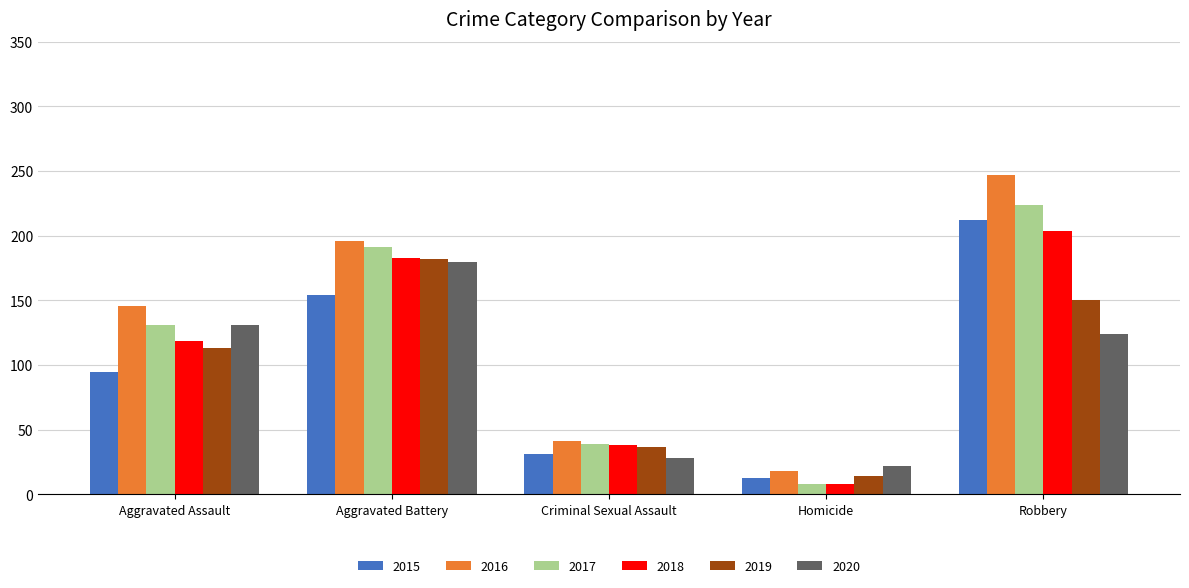

Does the chart contain any negative values?

No